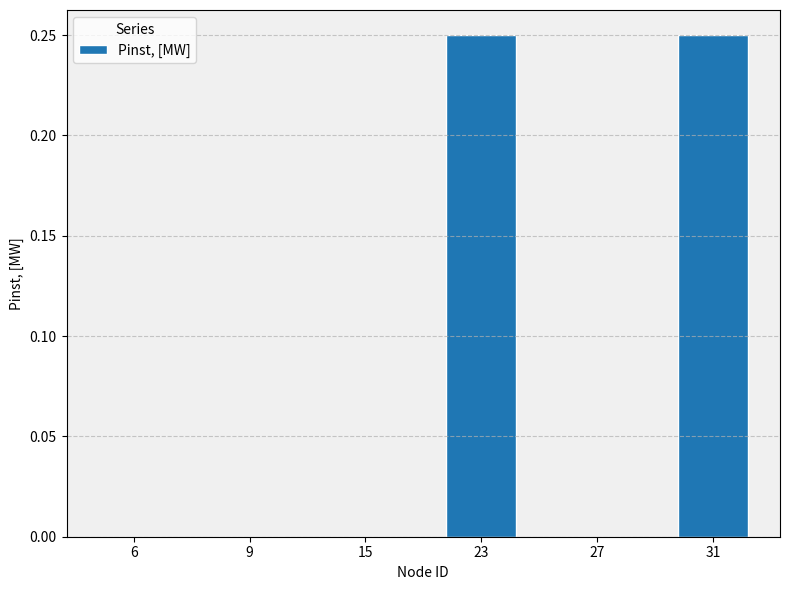

Count the values in the range 0 to 1.

6